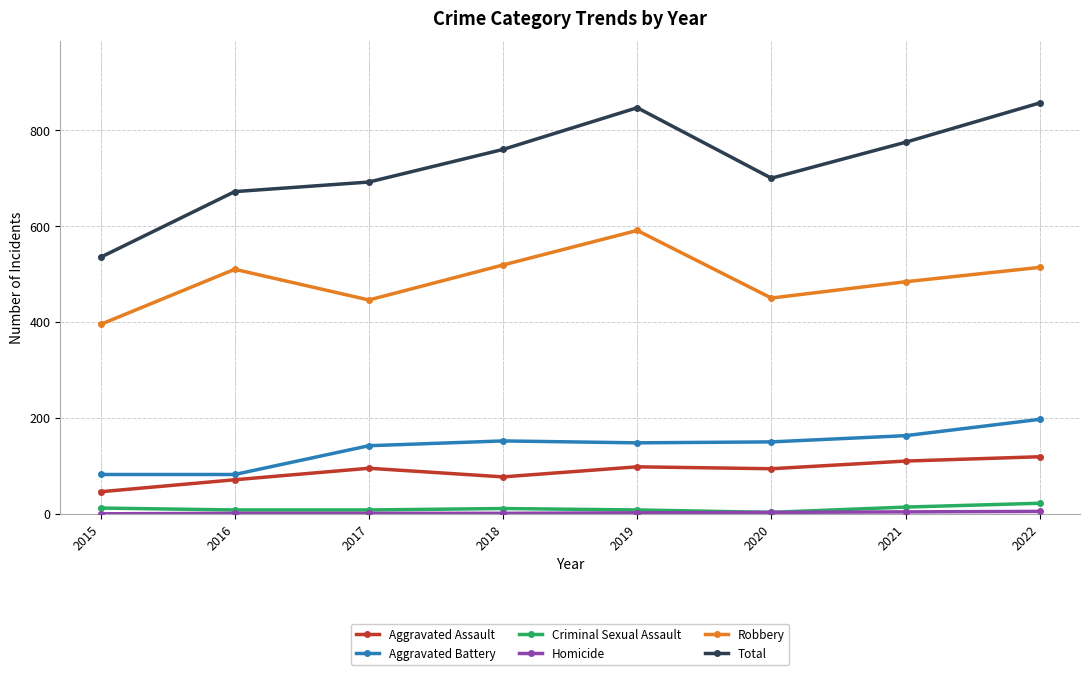

What is the difference between the Total values at 2021 and 2022?

82